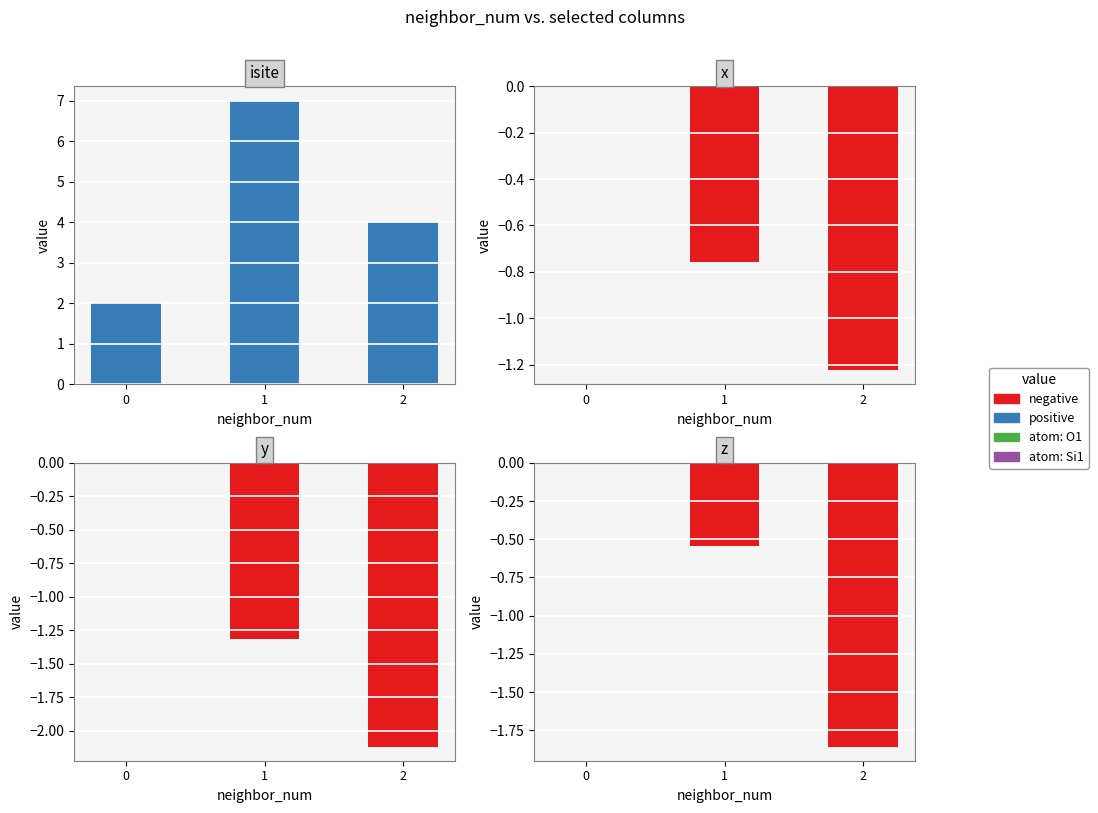

At 0, list the series in order from smallest to largest.

positive, negative